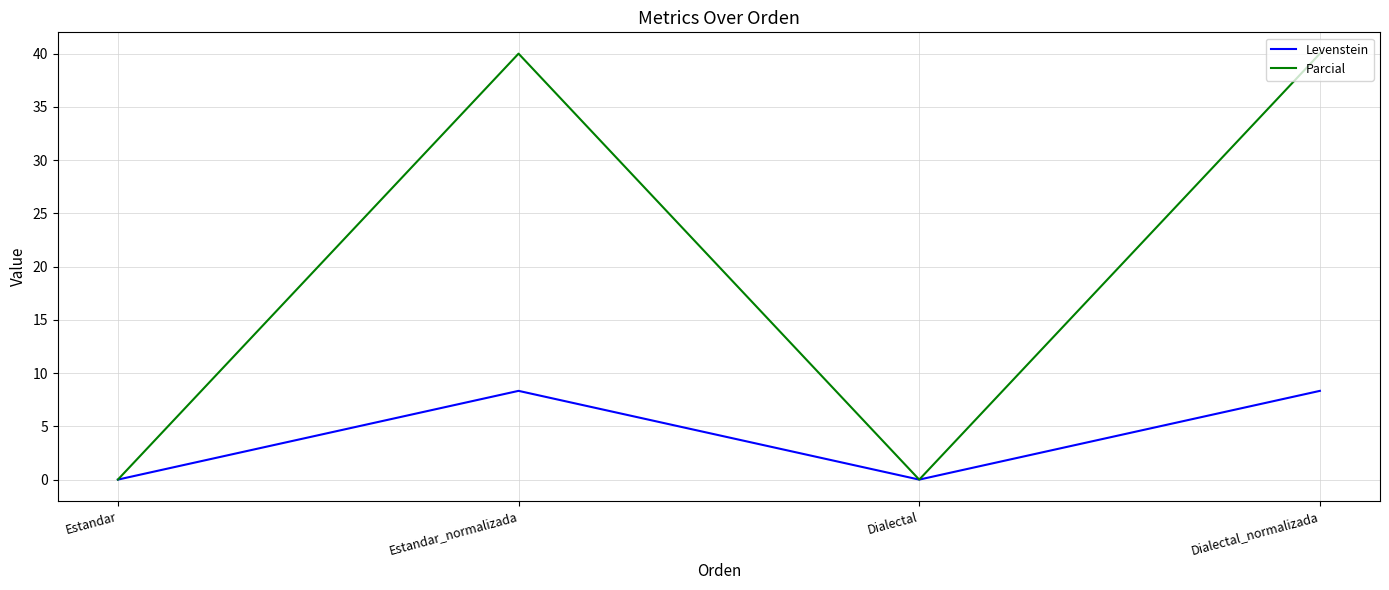

Reading left to right, transcribe all the data shown in this chart.

Levenstein: Estandar=0.0	Estandar_normalizada=8.3	Dialectal=0.0	Dialectal_normalizada=8.3
Parcial: Estandar=0.0	Estandar_normalizada=40.0	Dialectal=0.0	Dialectal_normalizada=40.0